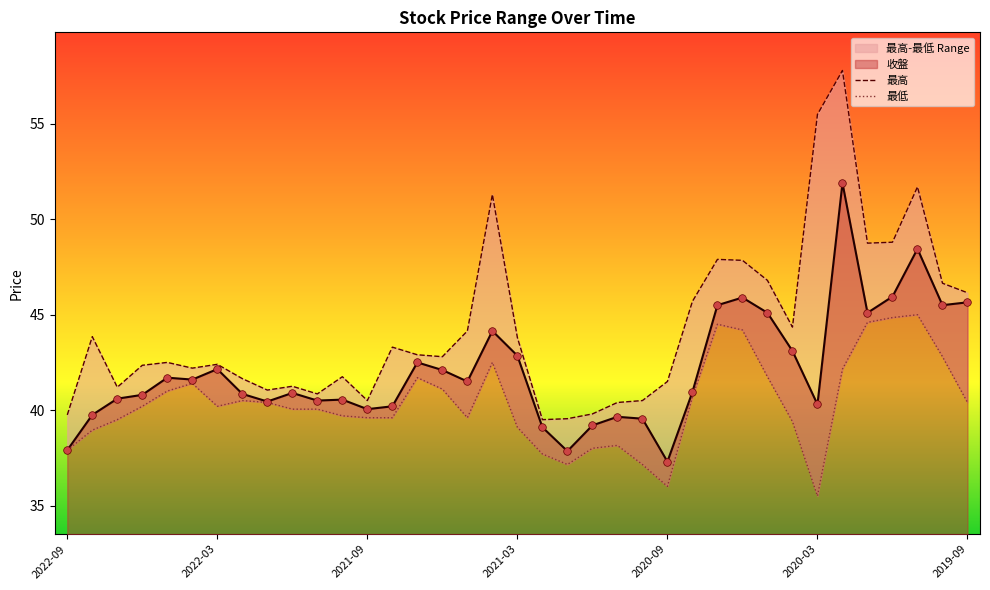

Which series reaches the minimum Y coordinate?

最低